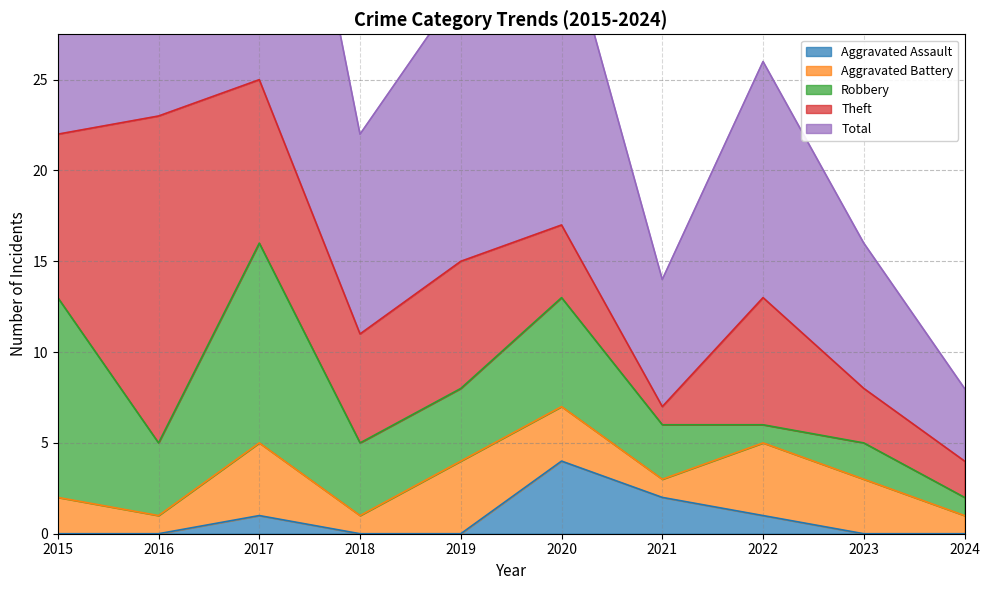

Between which two adjacent categories do Robbery and Theft first intersect?

2015 and 2016